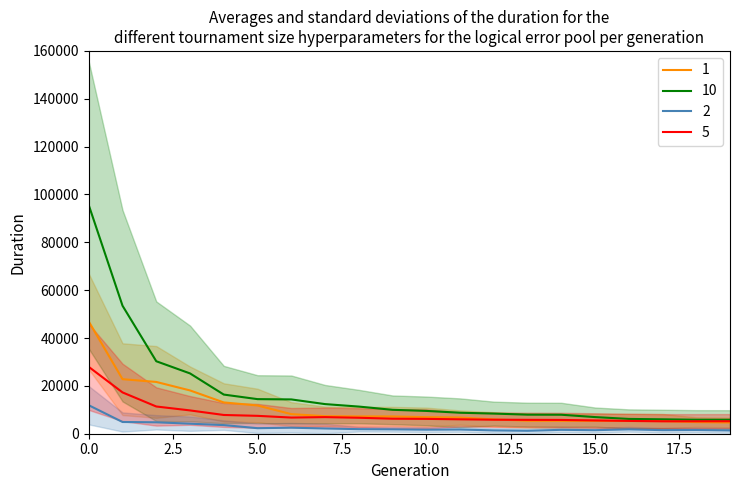

Is this an area chart (filled region under the line)?

No